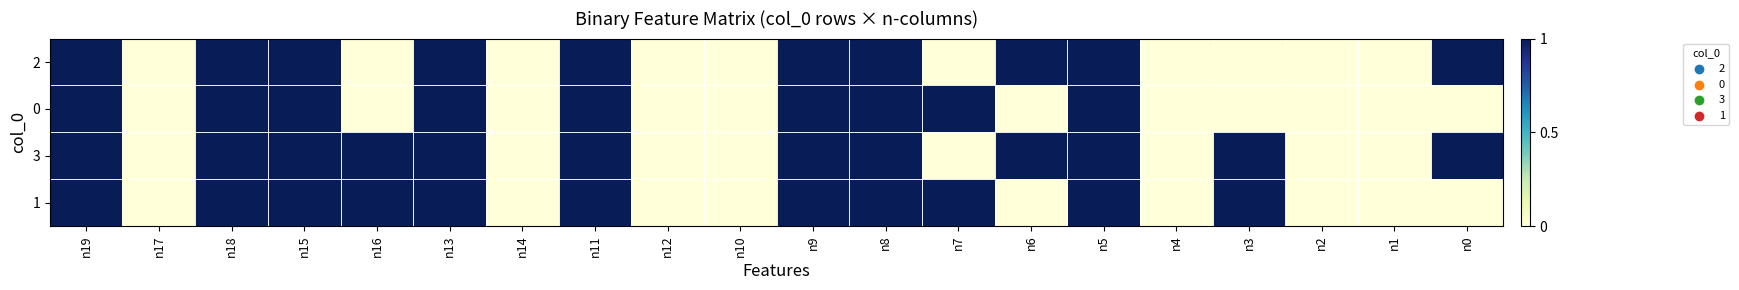

Count the number of data series in this chart.

4